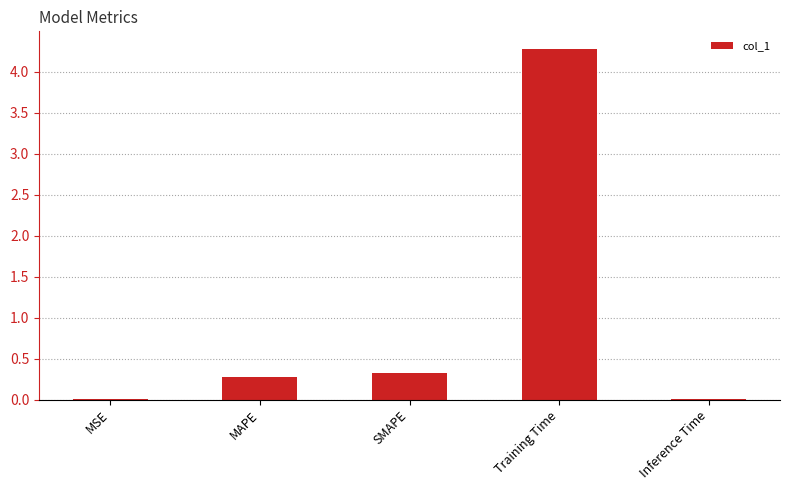

The chart shows a value of 0.0 at Inference Time. True or false?

True